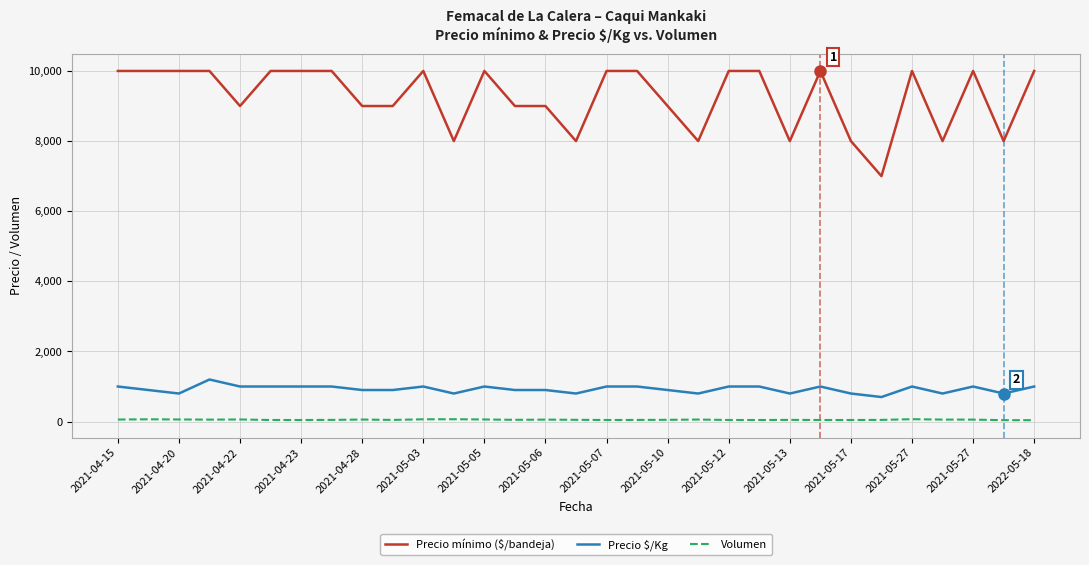

What is the difference between the maximum and minimum values in the Precio mínimo ($/bandeja) series?

3000